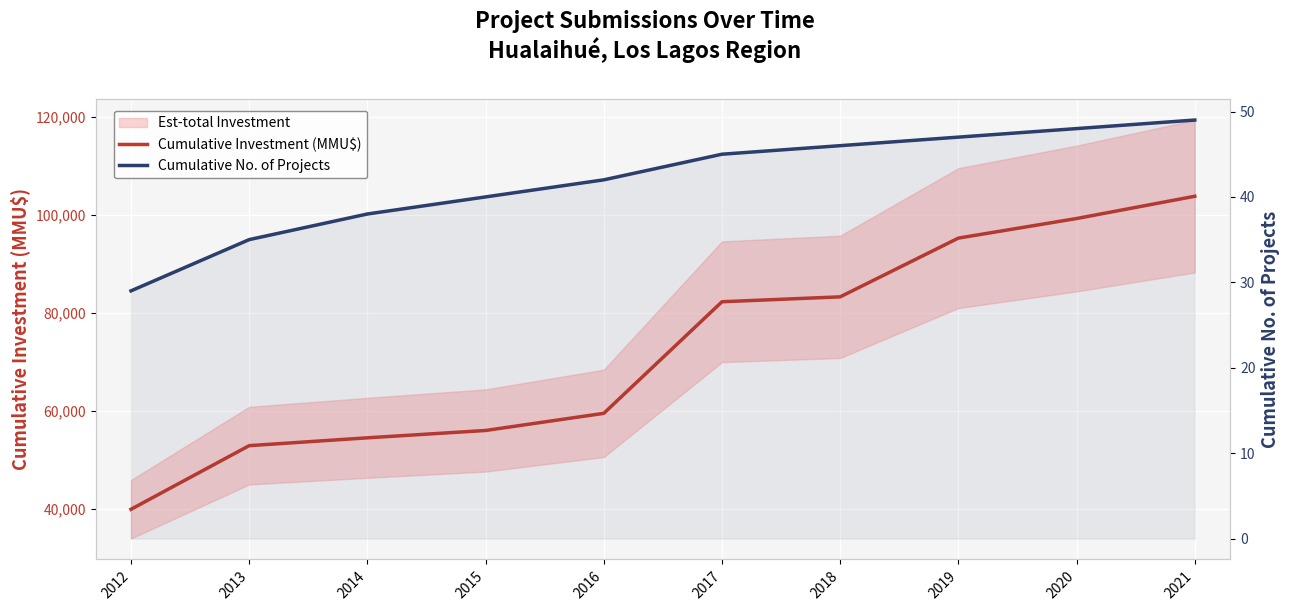

Between 2012 and 2019, which series saw the biggest shift?

Cumulative Investment (MMU$)